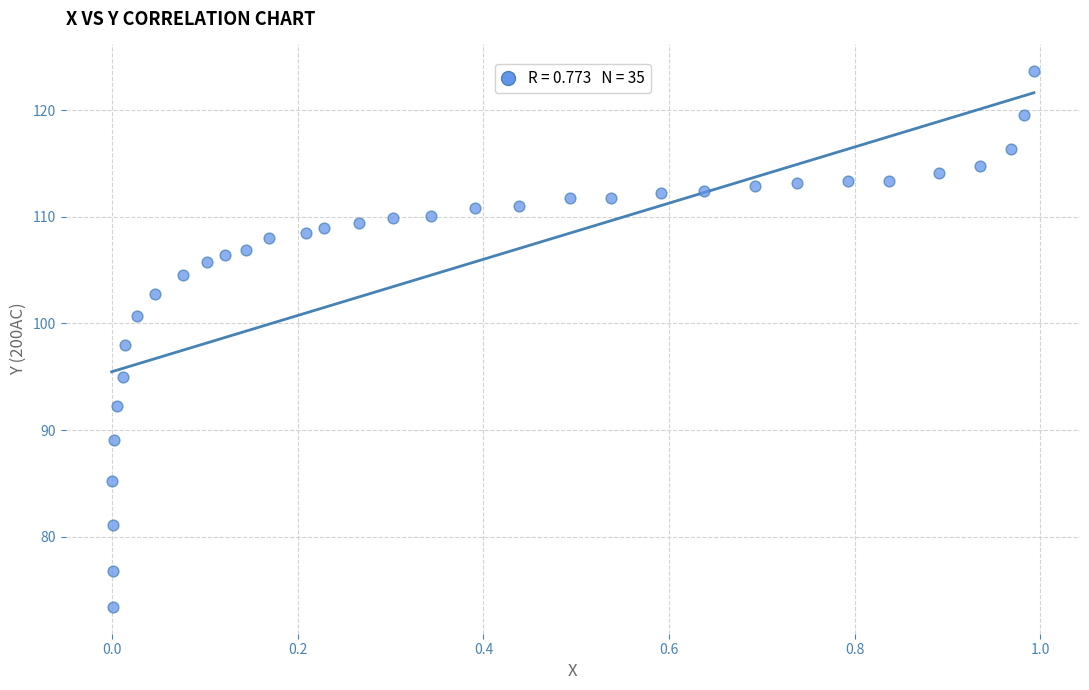

What is the range of Y values (max minus min)?

50.2